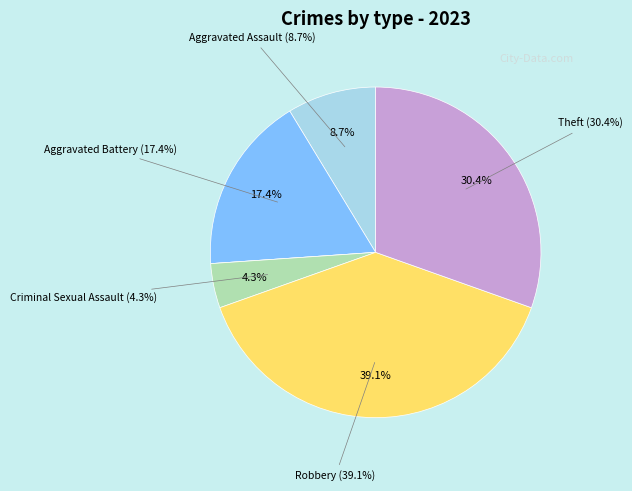

To the nearest percent, what percentage of the pie is Robbery?

39%